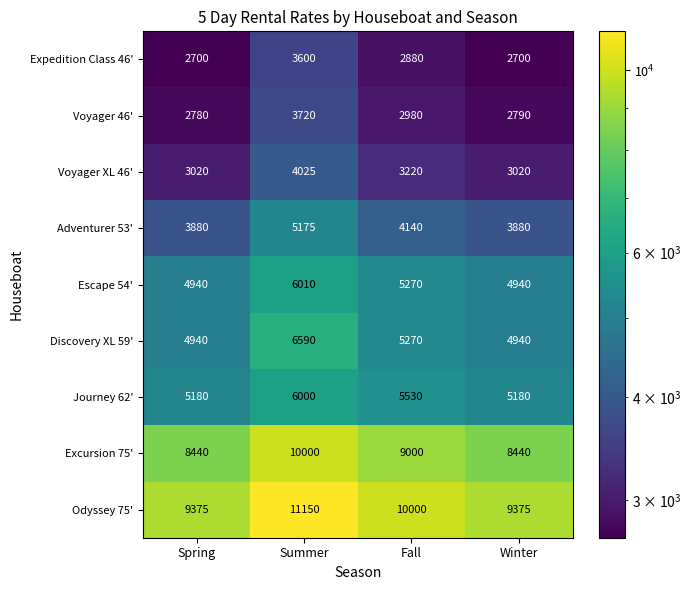

What is the maximum value shown in the chart?

11150